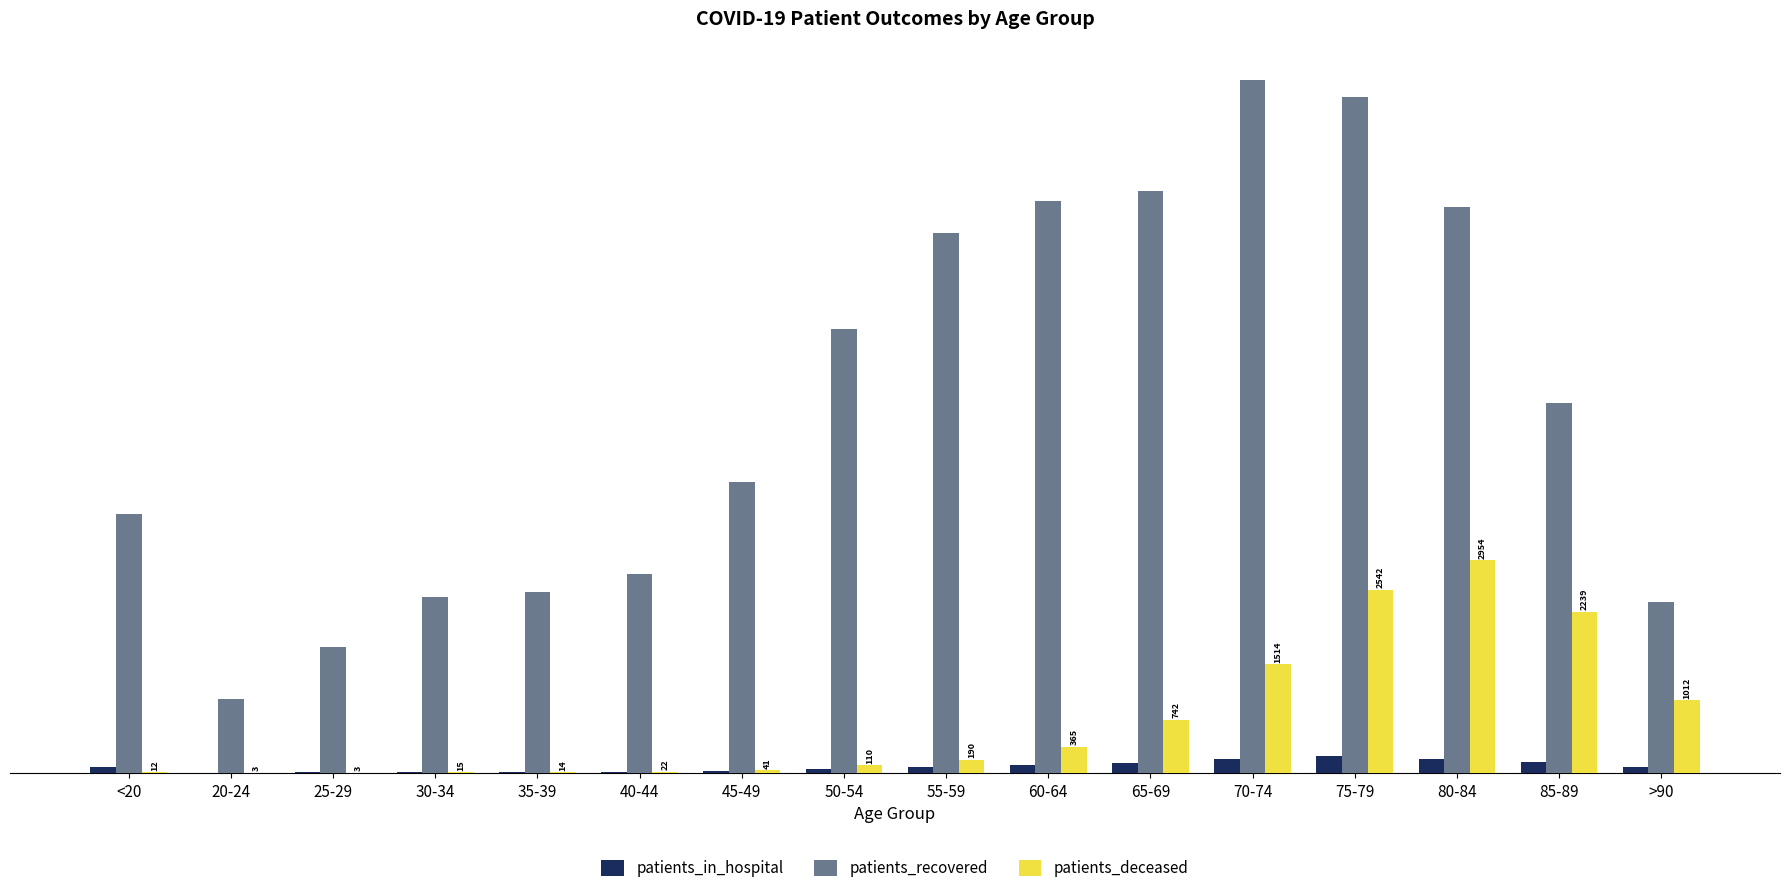

What is the total value across all series at 40-44?

2816